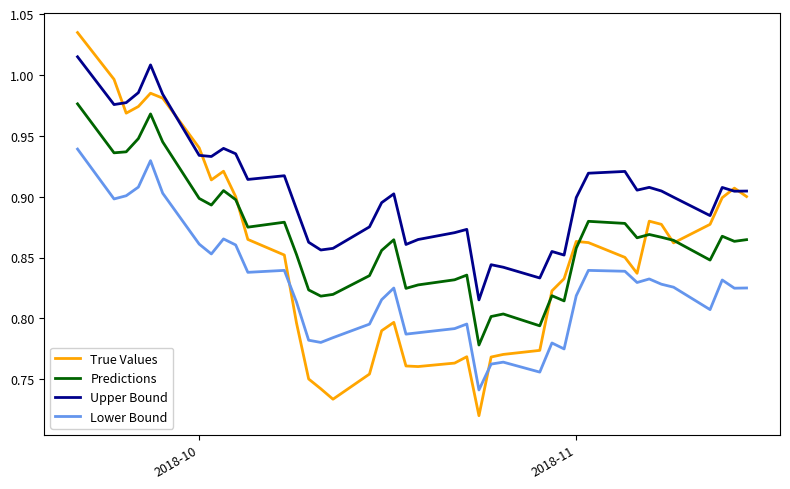

Rank the series by their average value, from lowest to highest.

Lower Bound, True Values, Predictions, Upper Bound